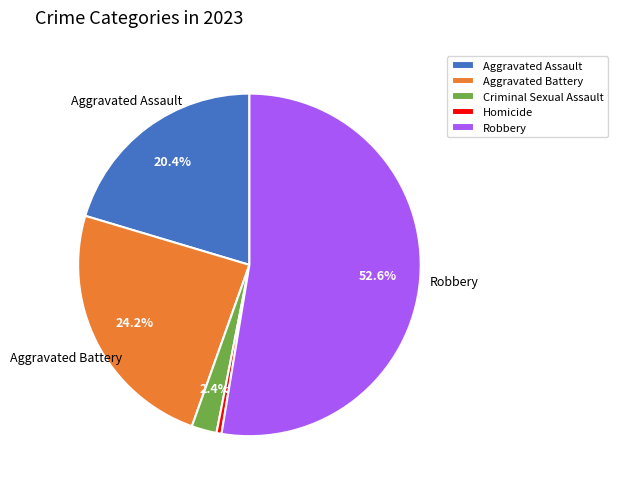

To the nearest percent, what is the combined percentage of Aggravated Assault and Criminal Sexual Assault?

23%